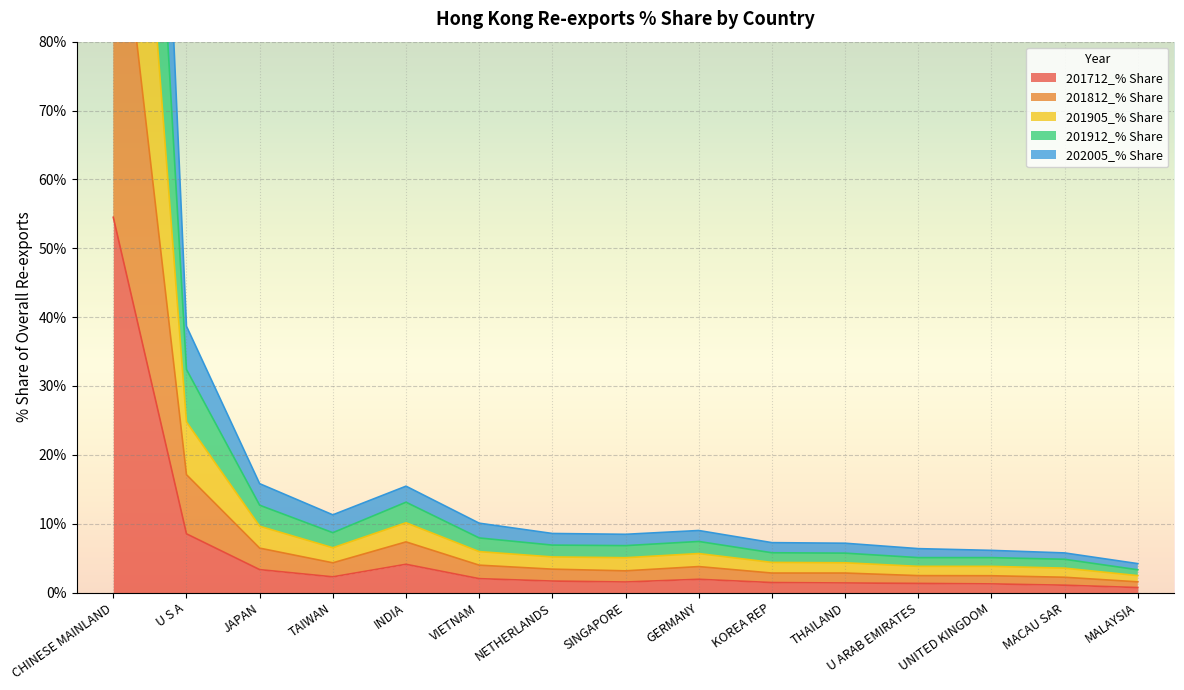

How many lines are shown in the chart?

5